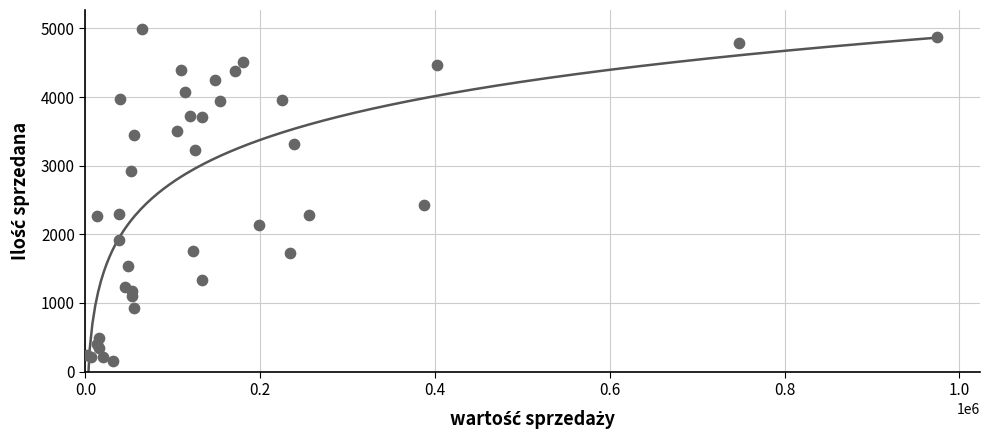

What Y value in the scatter plot is closest to 2577?

2425